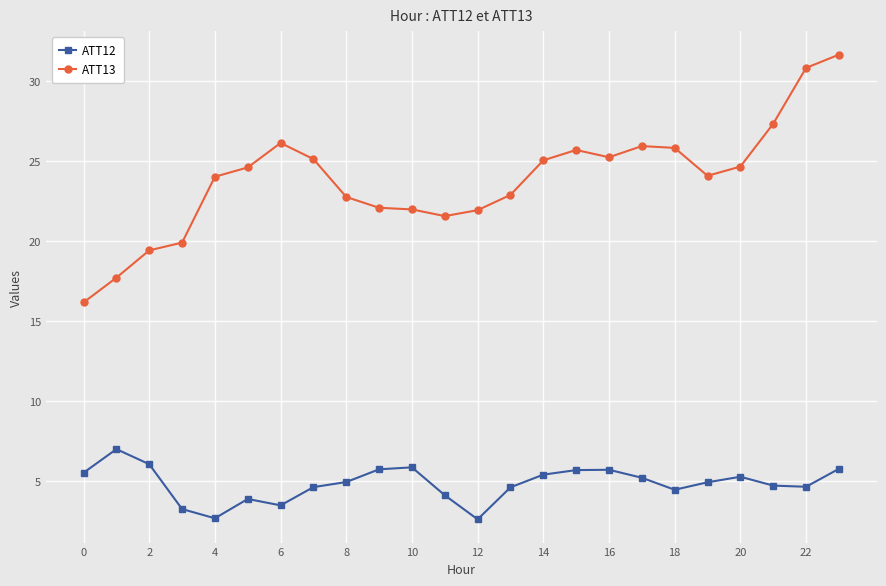

List the series in order of their peak value, lowest first.

ATT12, ATT13